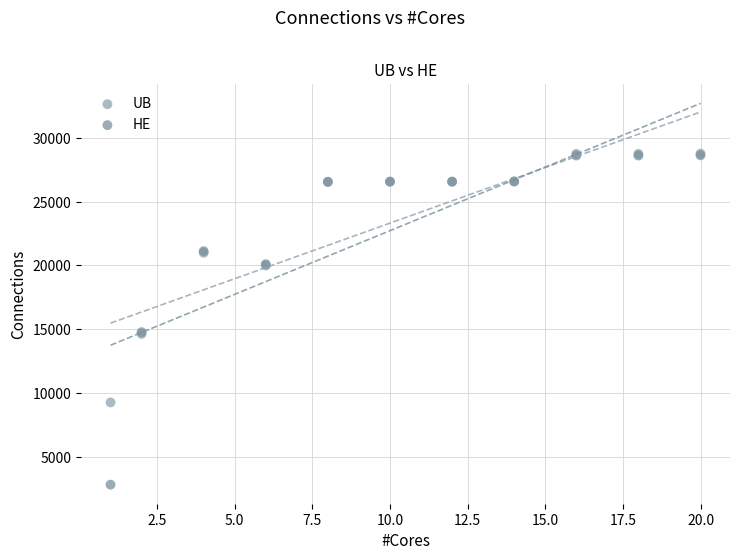

What are all the series names shown in the legend?

UB, HE